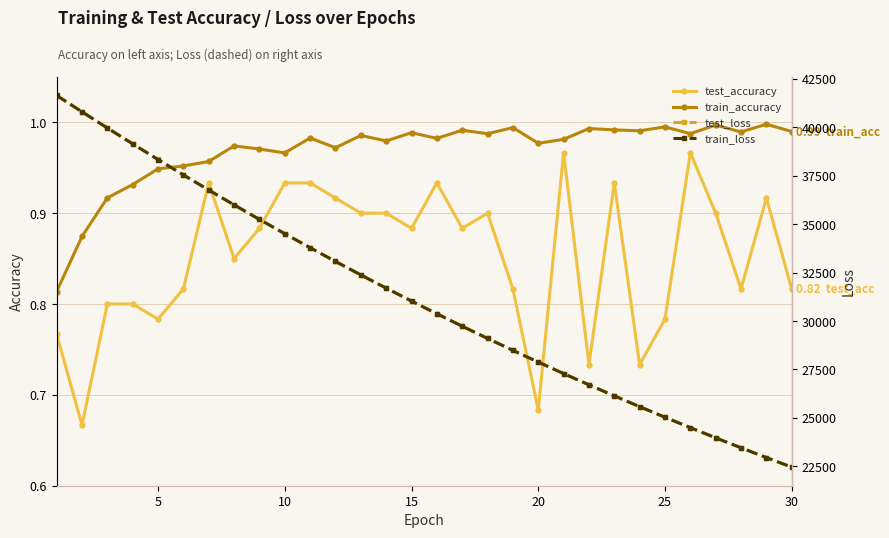

Which series has the widest spread of values?

train_loss